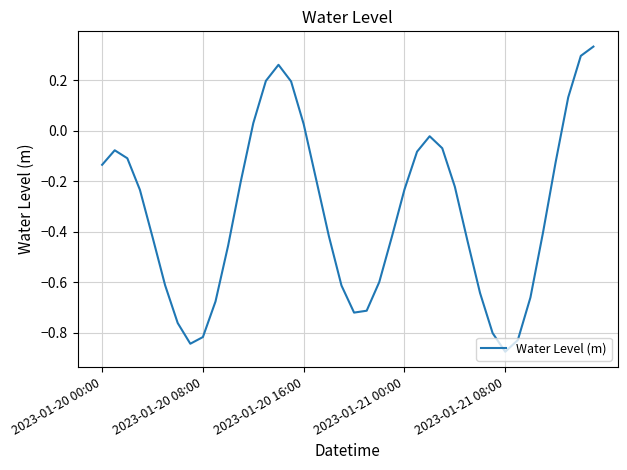

Does the chart have visible grid lines?

Yes